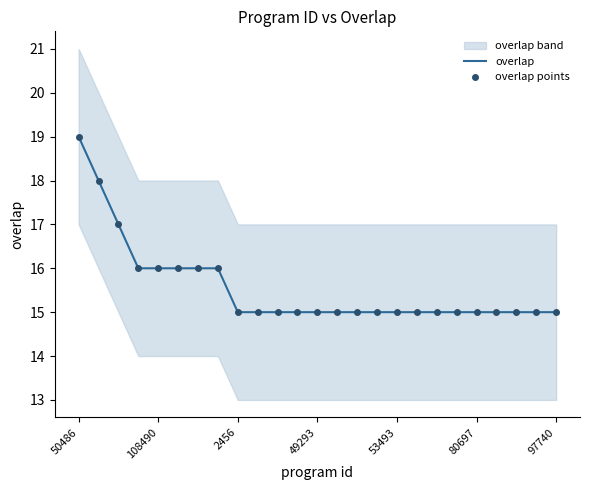

Which series has the largest total across all categories?

overlap